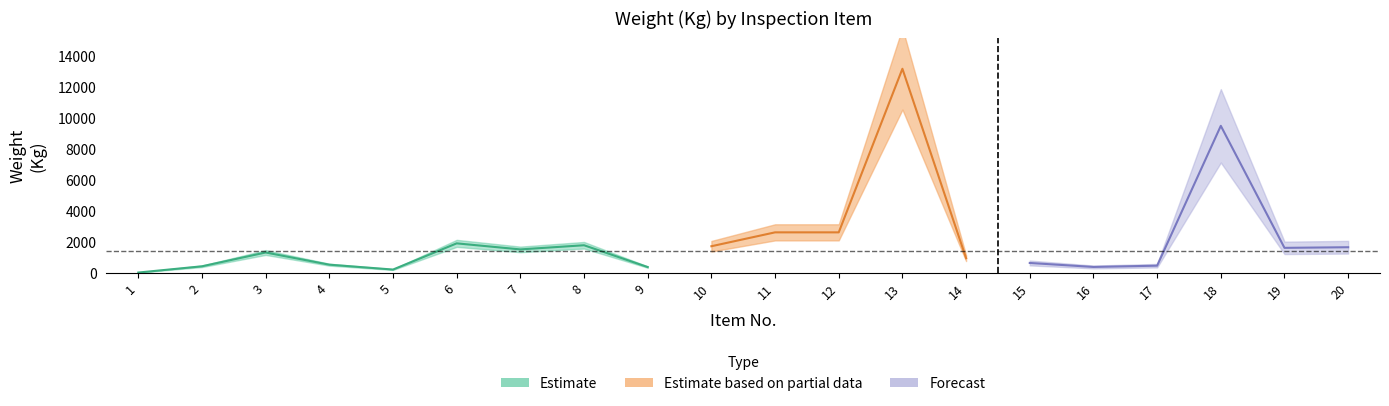

What is the value of the 순번 point at the 3rd from the left?

3